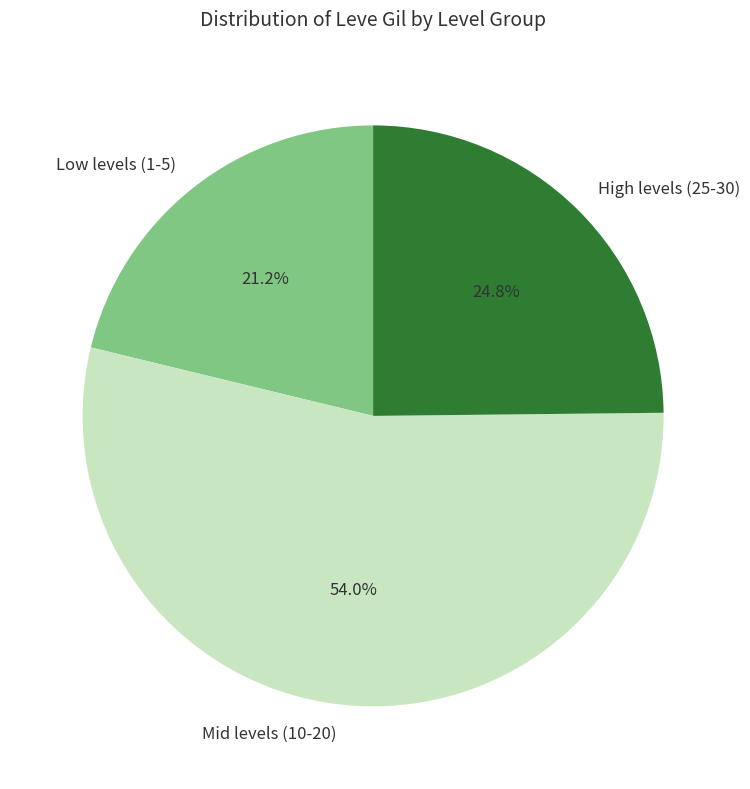

Which category has the biggest portion of the pie?

Mid levels (10-20)